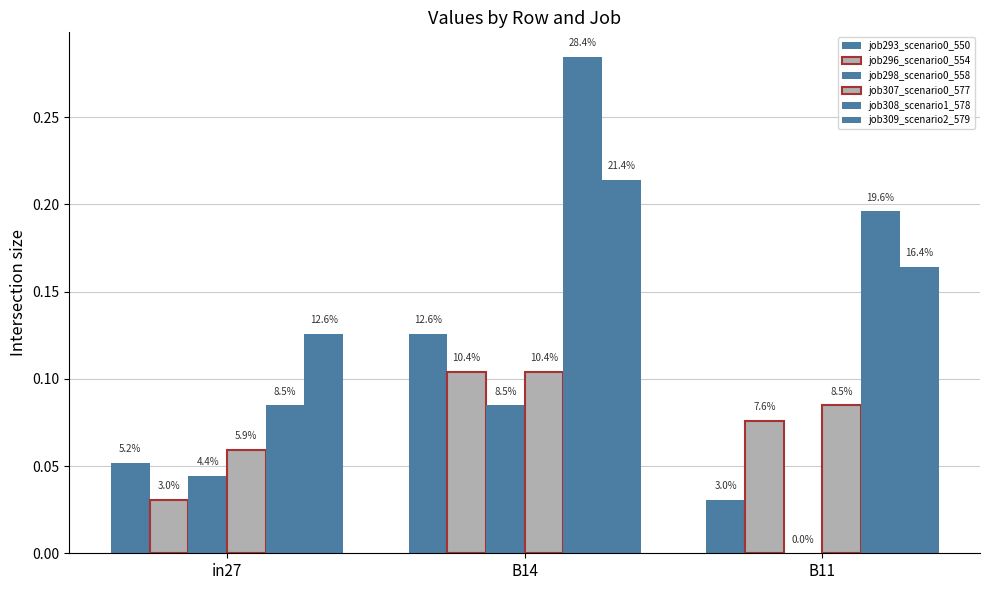

How many groups of bars are there?

3